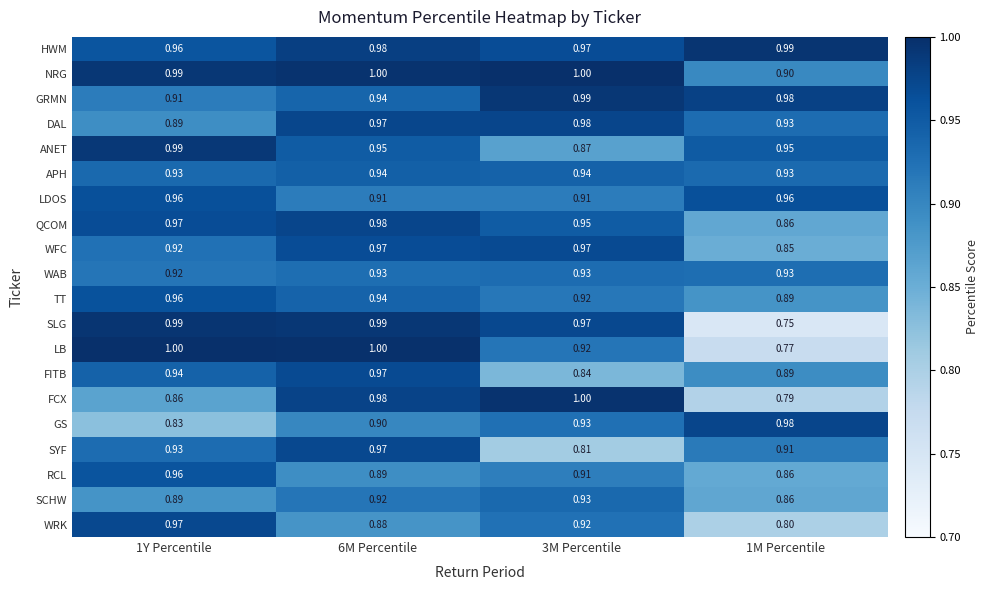

Which series changed the most between 1Y Percentile and 6M Percentile?

FCX